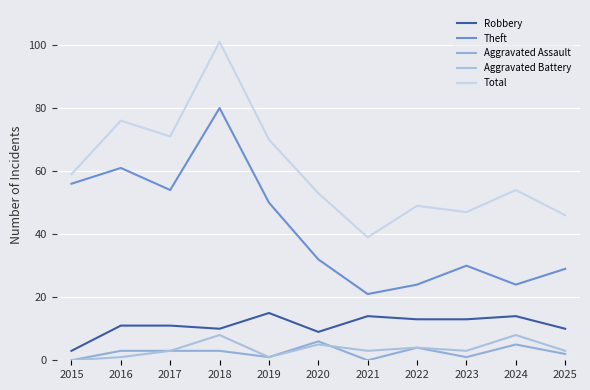

What is the average value of the Theft series?

42